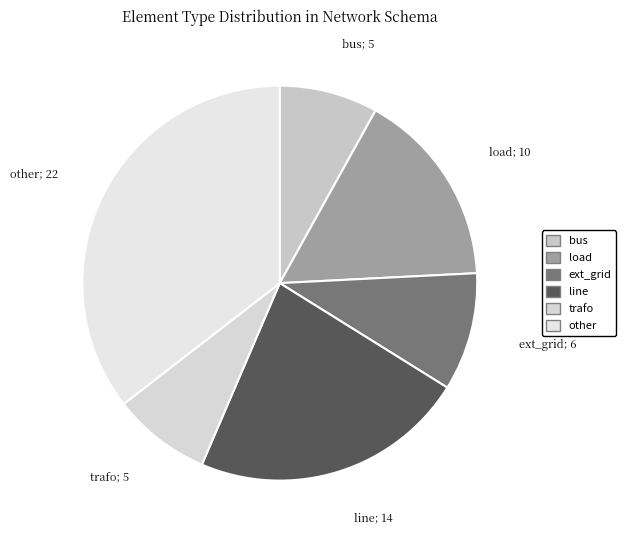

How many segments does this pie chart have?

6